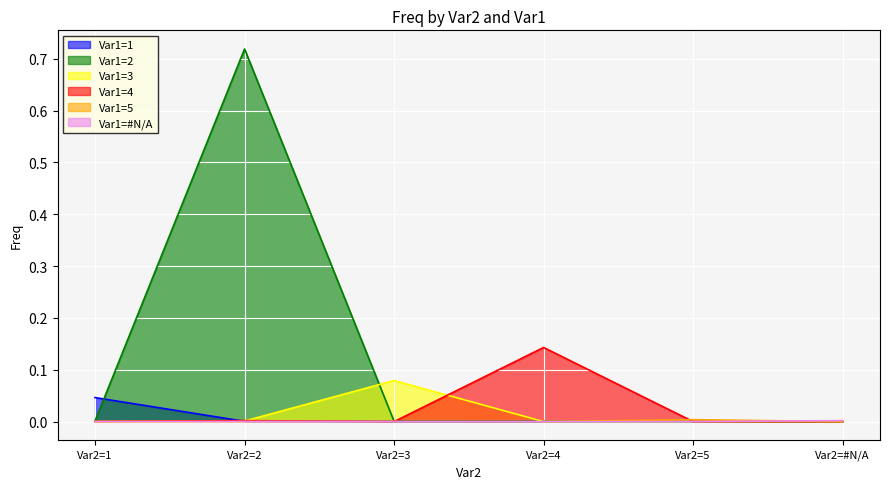

What is the label of the 6th point from the left?

Var2=#N/A